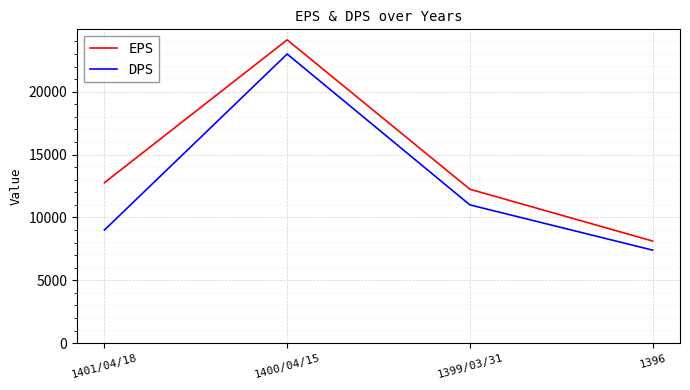

What is the sum of the EPS values at 1400/04/15 and 1396?

32252